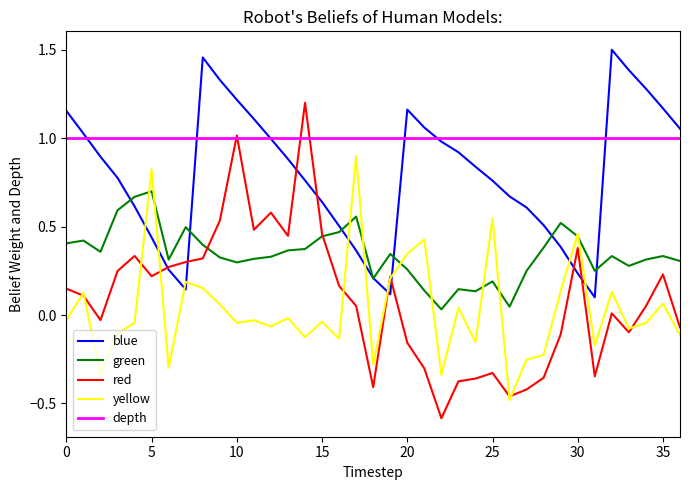

Which series has the largest range (max minus min)?

red